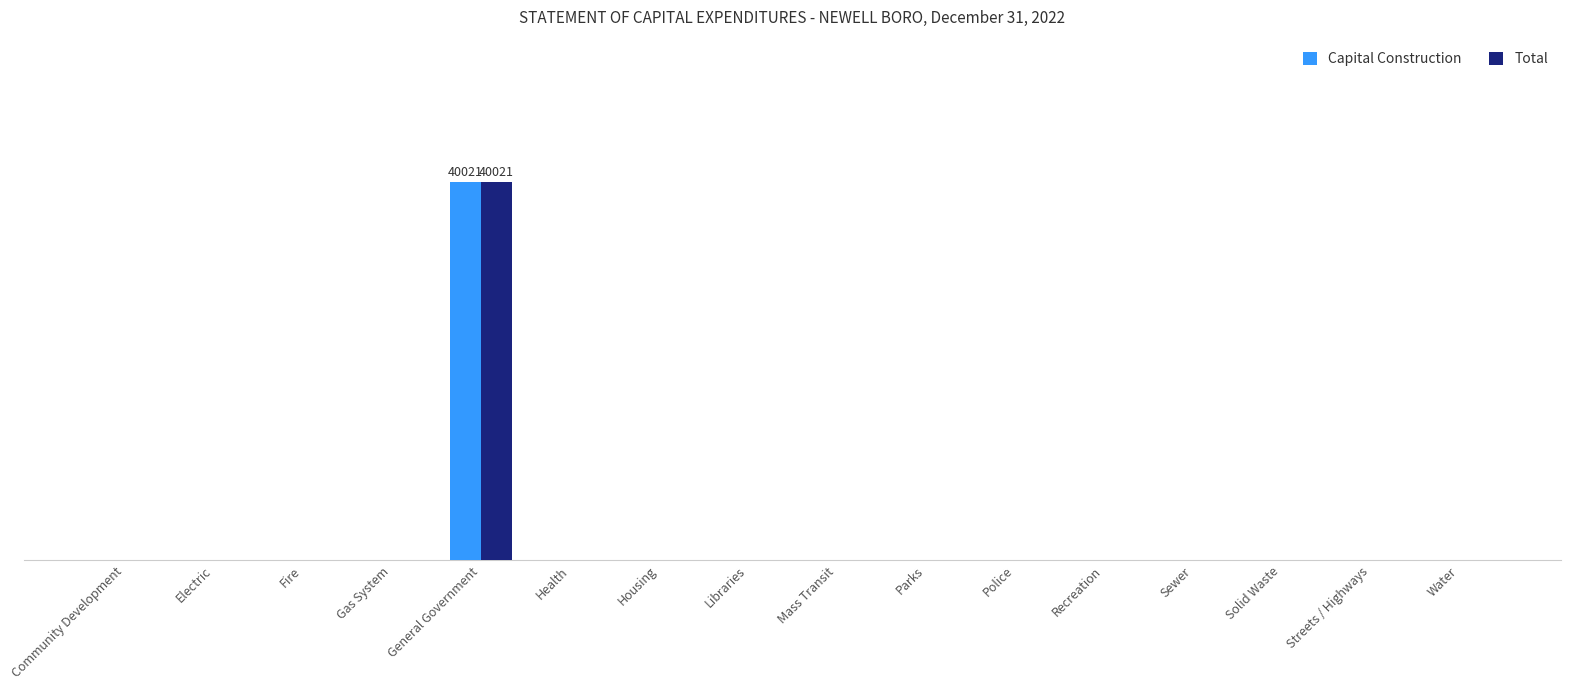

What are all the series names shown in the legend?

Capital Construction, Total